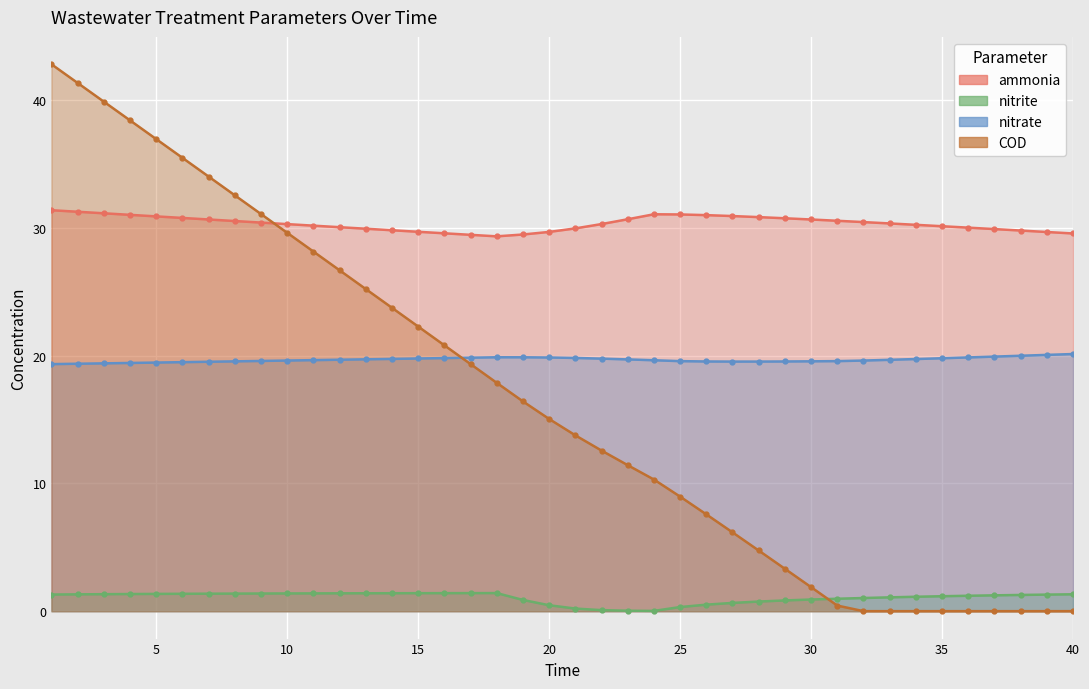

What is the value of the COD point at the 7th from the left?

34.0